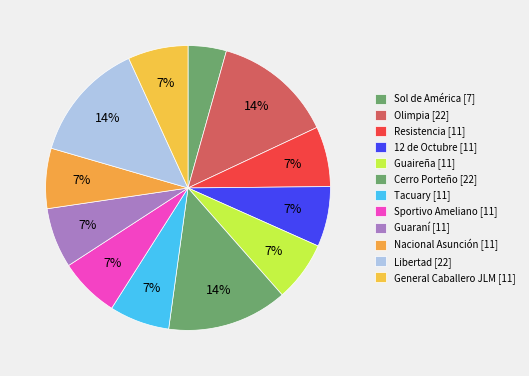

How many slices are in this pie chart?

12